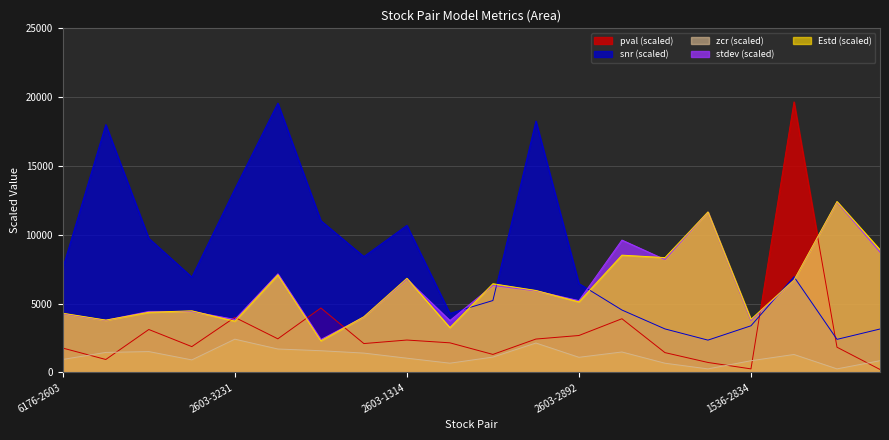

What is the difference between the second highest and minimum values in the Estd series?

9357.3